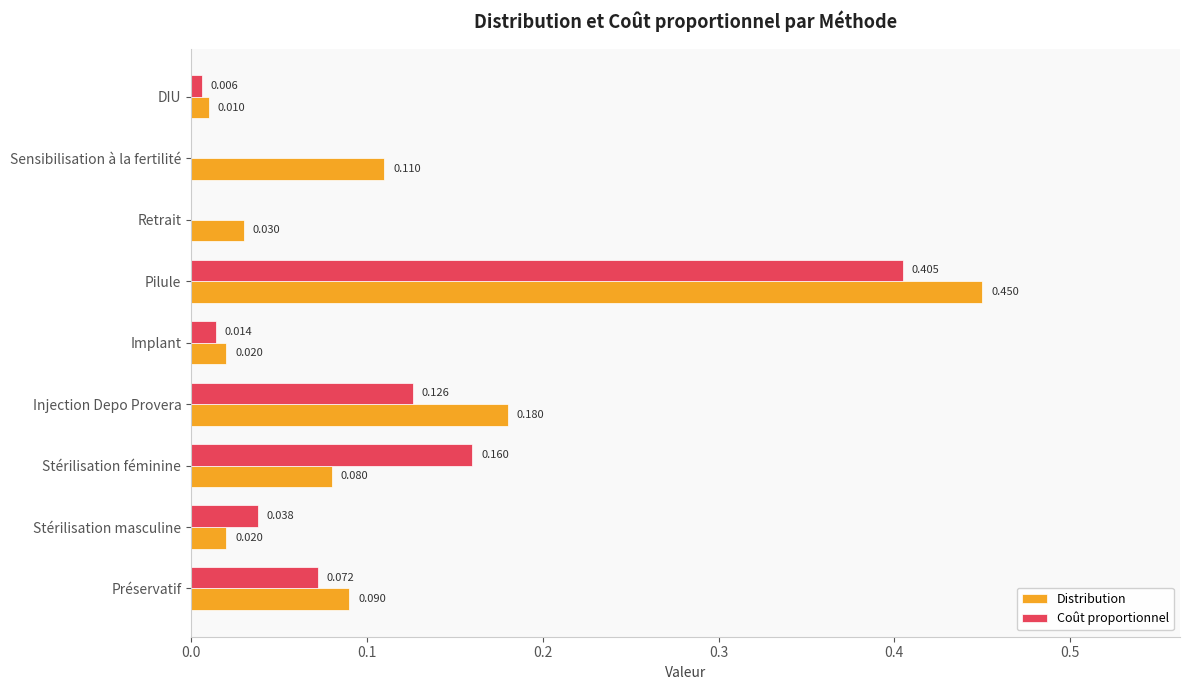

Is the value of Coût proportionnel at Retrait greater than the value of Distribution at Injection Depo Provera?

No